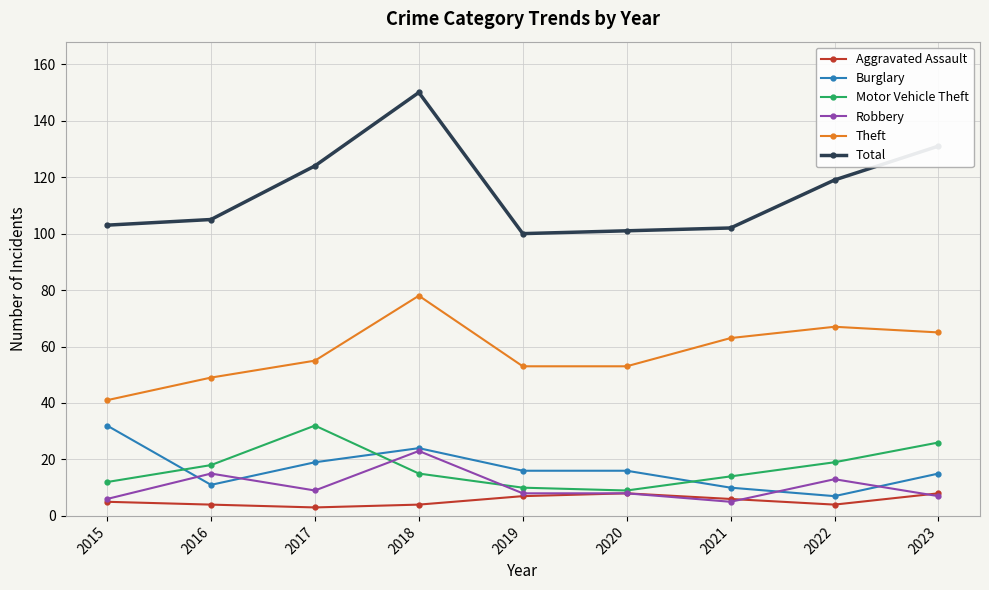

What are all the series names shown in the legend?

Aggravated Assault, Burglary, Motor Vehicle Theft, Robbery, Theft, Total